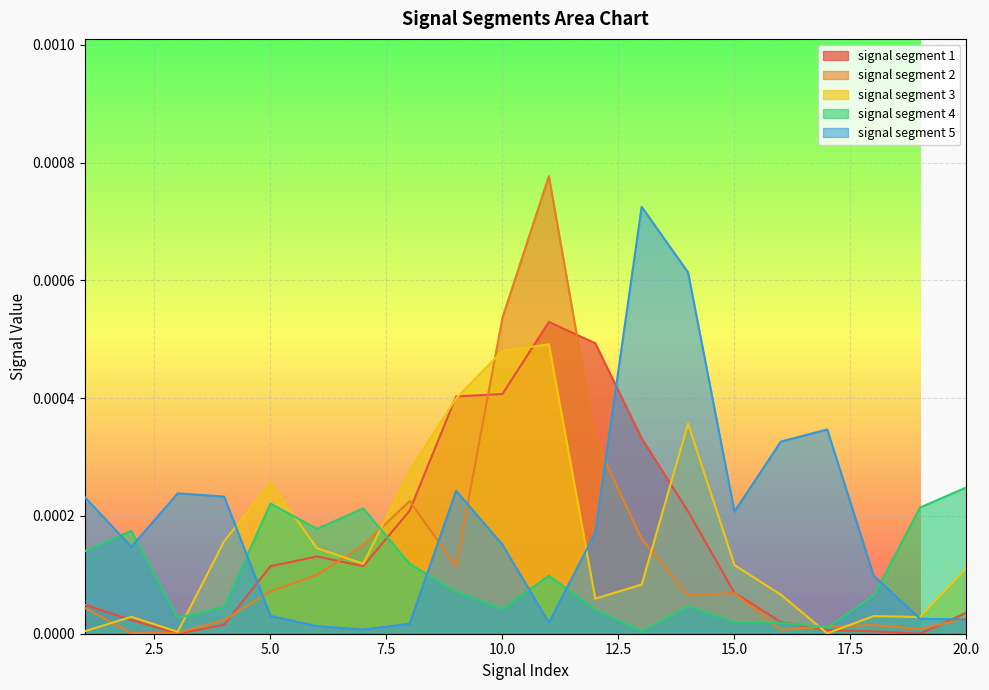

The signal segment 3 series shows 0.0 at 19. True or false?

True